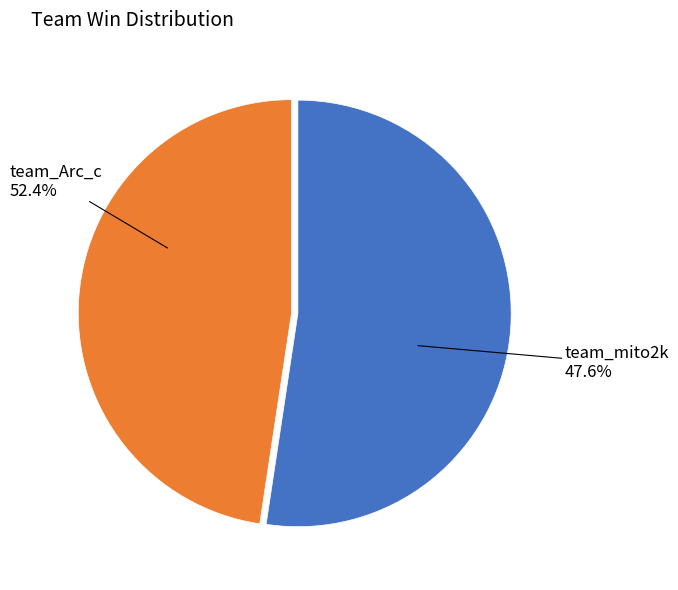

How many segments does this pie chart have?

2